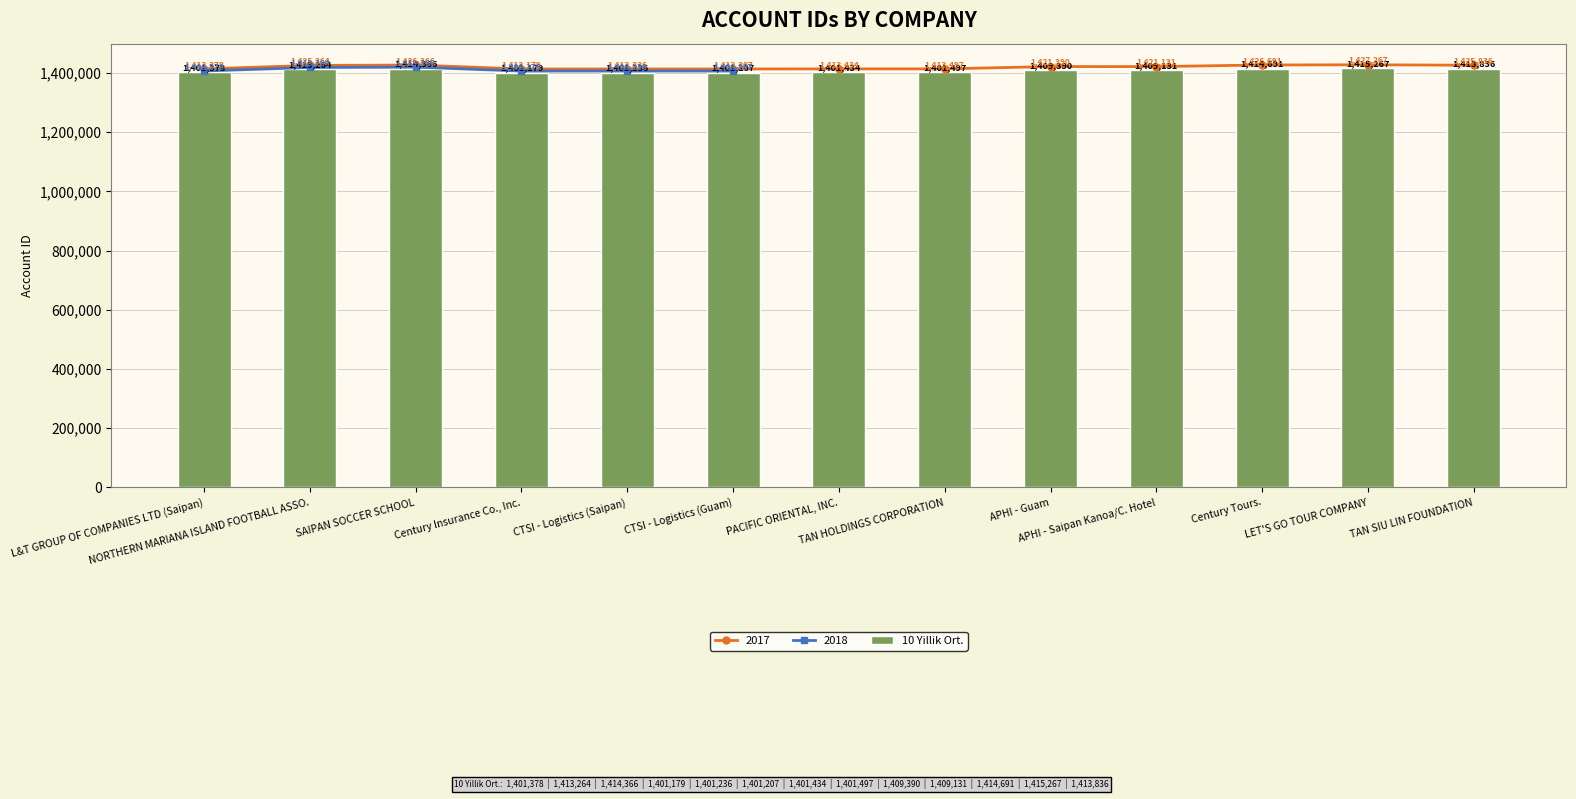

Reading right to left, list all the values displayed in this chart.

TAN SIU LIN FOUNDATION=1413836	LET'S GO TOUR COMPANY=1415267	Century Tours.=1414691	APHI - Saipan Kanoa/C. Hotel=1409131	APHI - Guam=1409390	TAN HOLDINGS CORPORATION=1401497	PACIFIC ORIENTAL, INC.=1401434	CTSI - Logistics (Guam)=1401207	CTSI - Logistics (Saipan)=1401236	Century Insurance Co., Inc.=1401179	SAIPAN SOCCER SCHOOL=1414366	NORTHERN MARIANA ISLAND FOOTBALL ASSO.=1413264	L&T GROUP OF COMPANIES LTD (Saipan)=1401378